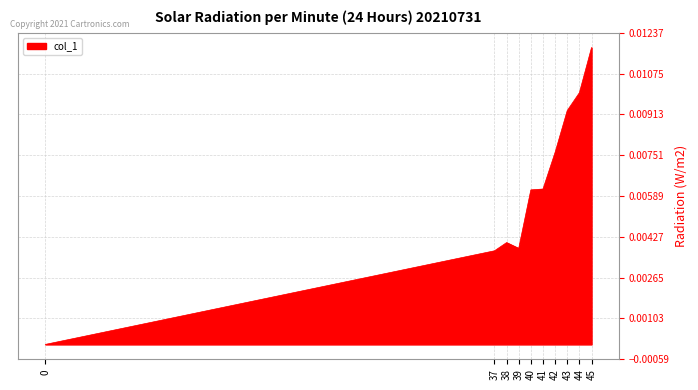

Between 38 and 43, which is larger?

43